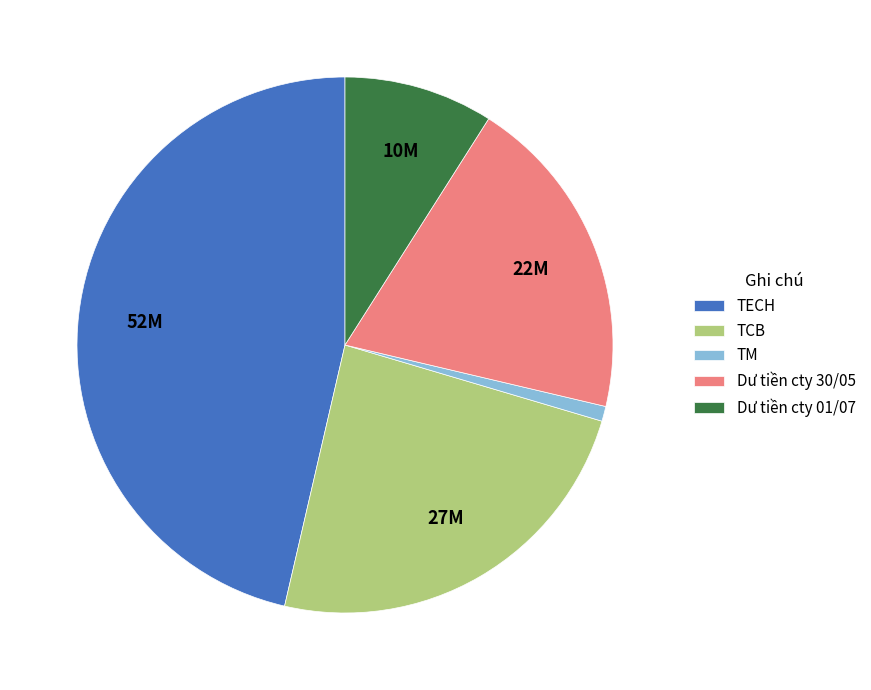

How many slices are in this pie chart?

5